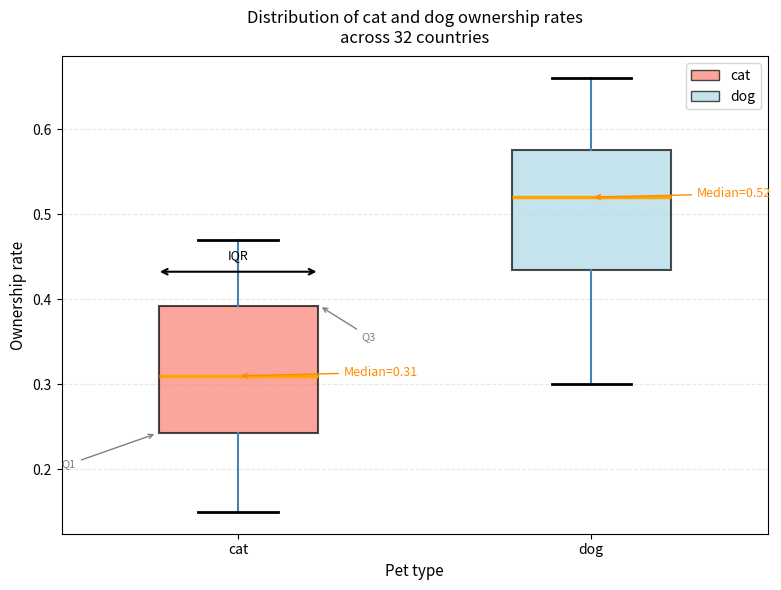

Which box has the highest median line?

dog